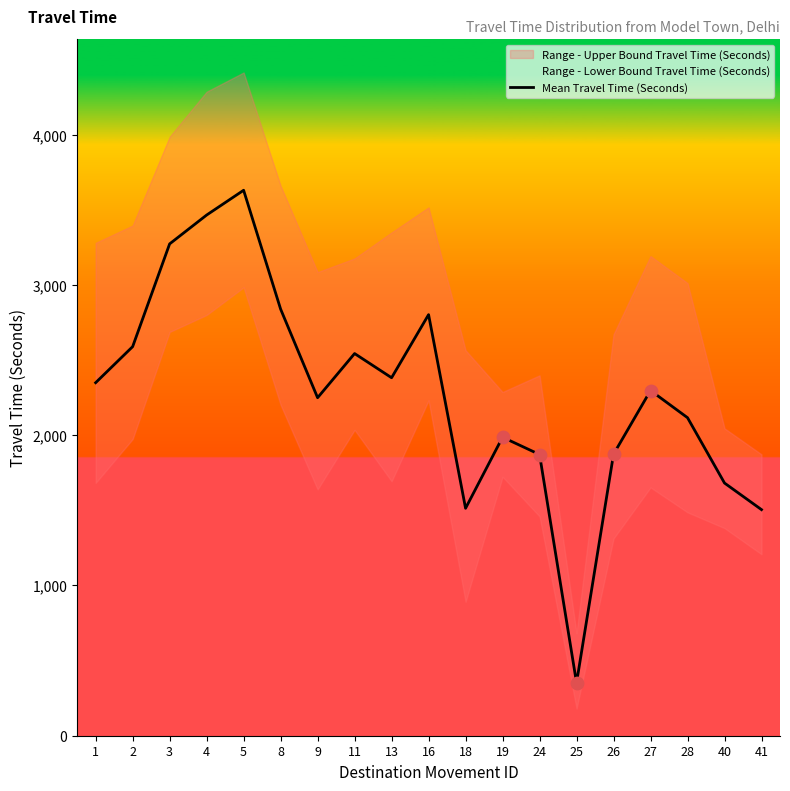

What is the change in value from 8 to 40?

-1158